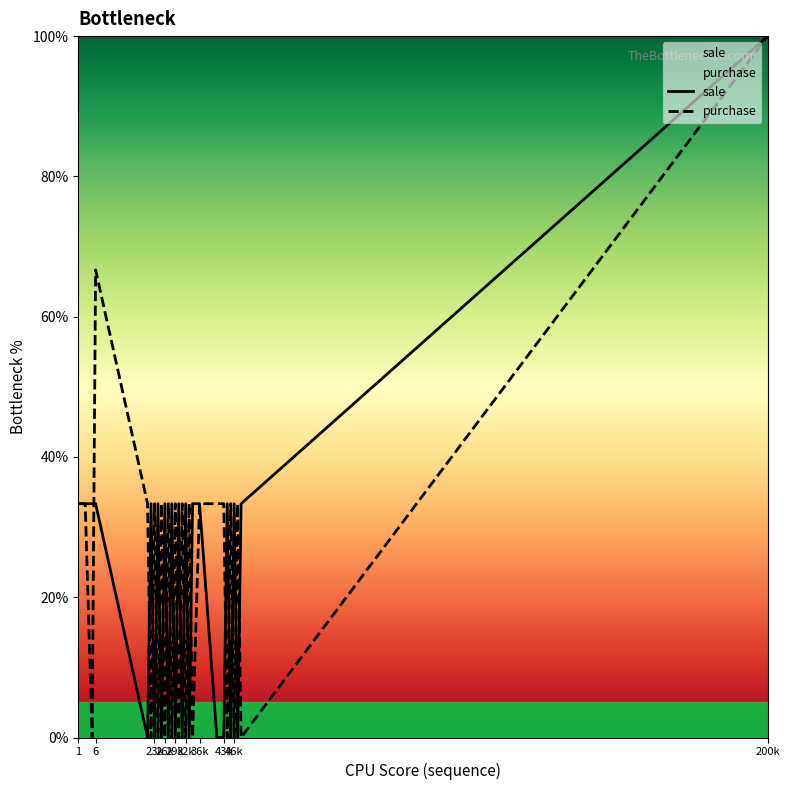

What value does the sale series have at 43k?

0.0